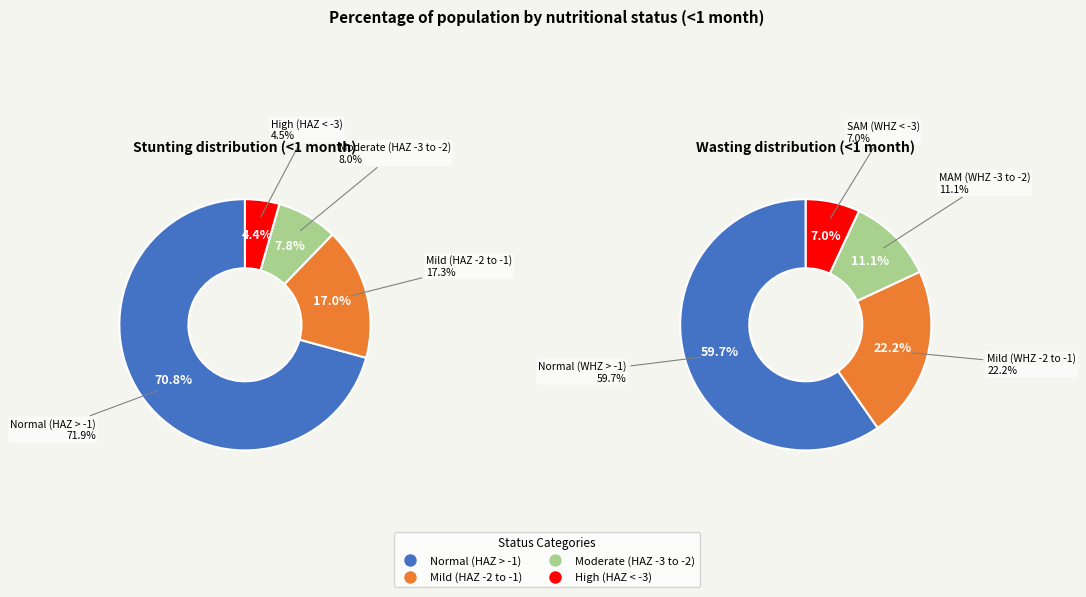

To the nearest percent, what is the difference between the largest and smallest slice percentages?

66%